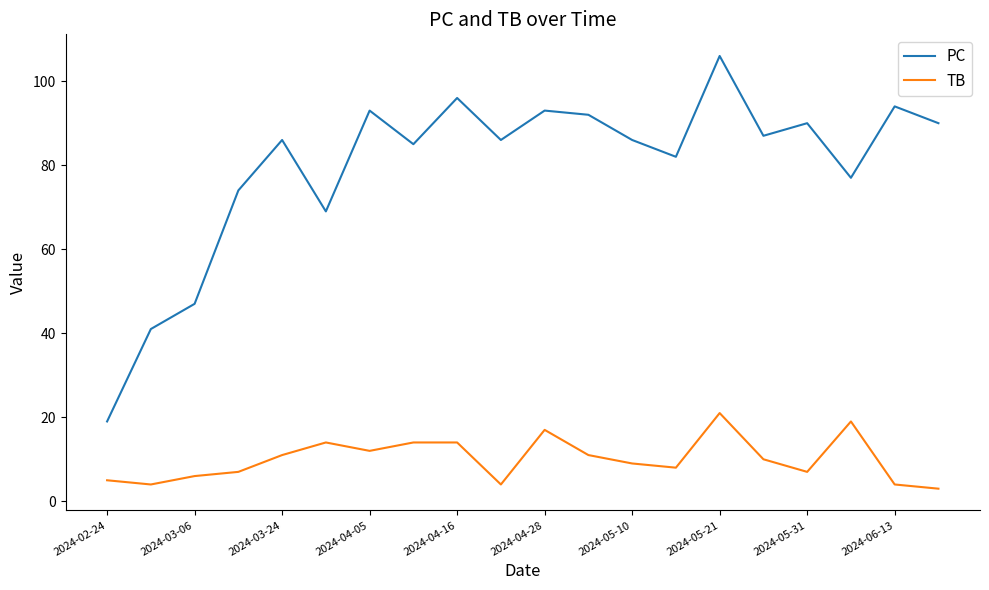

List the series in order of their peak value, highest first.

PC, TB